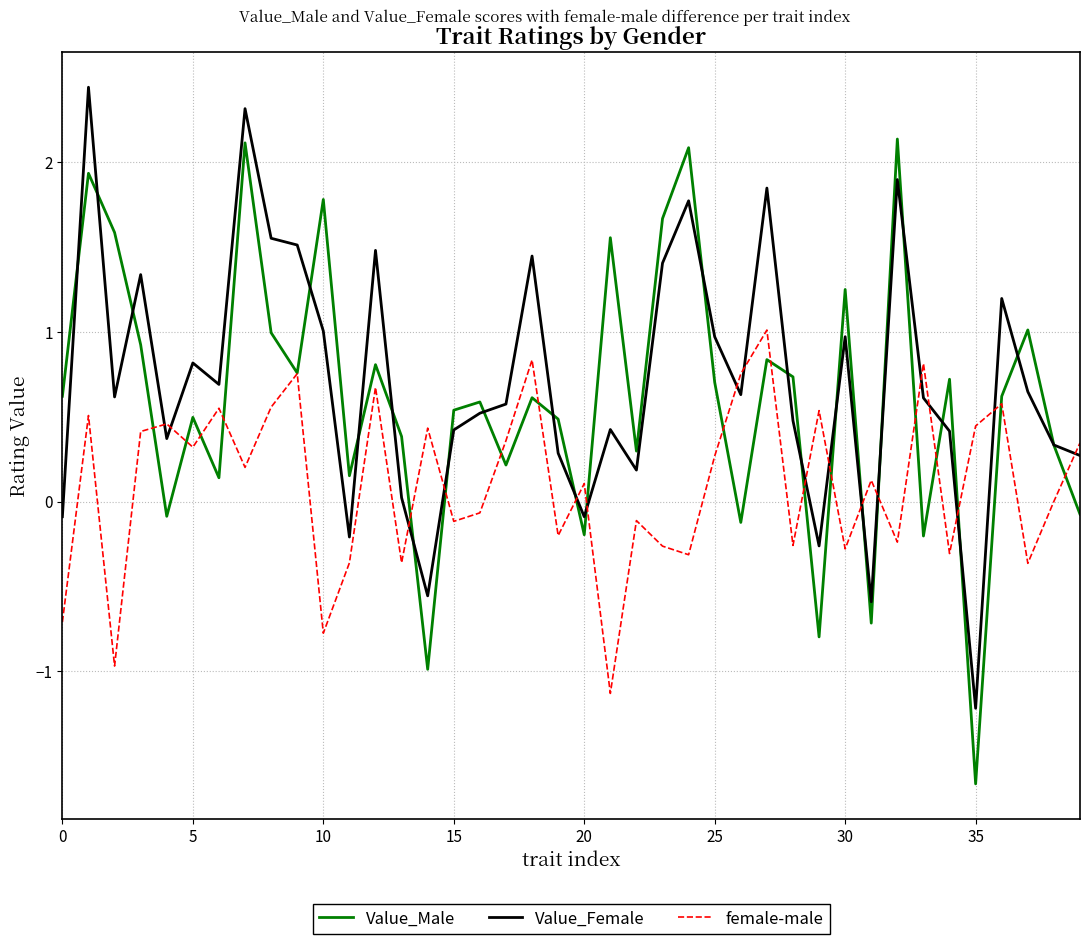

What are all the series names shown in the legend?

Value_Male, Value_Female, female-male